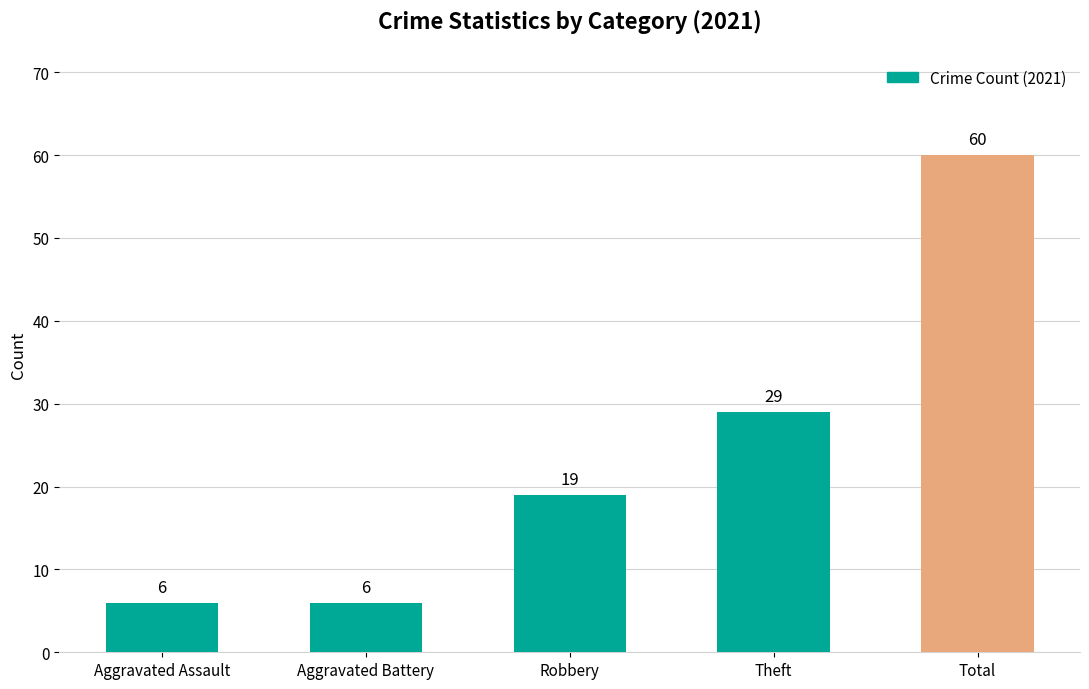

The chart shows a value of 6 at Aggravated Battery. True or false?

True